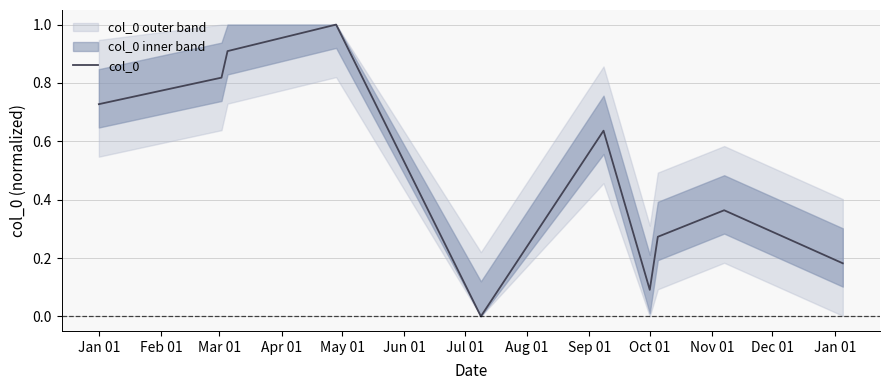

The chart shows a value of 1.3 at Jan 01. True or false?

False